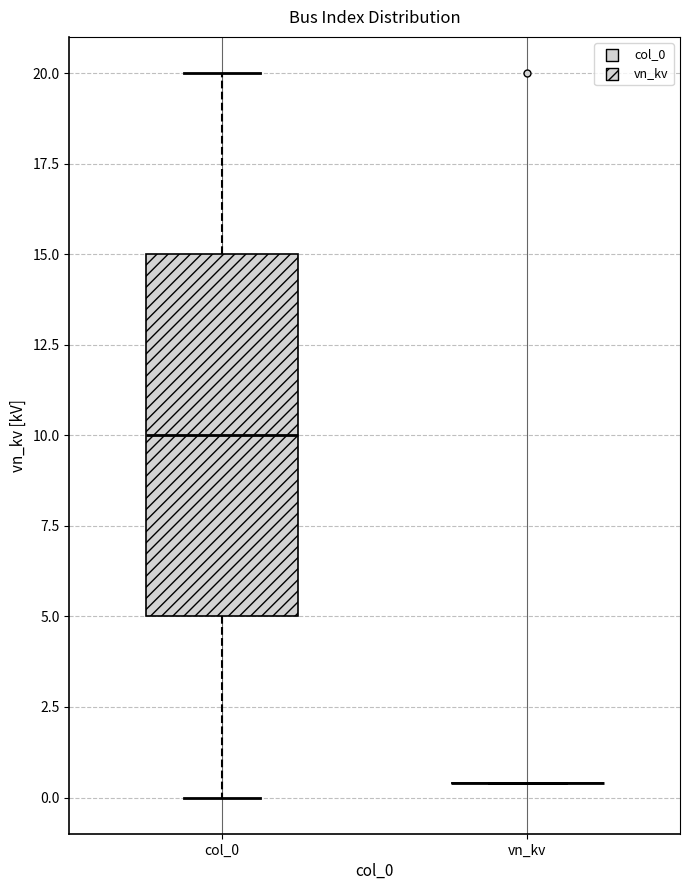

Reading left to right, transcribe this box plot: for each box, give where its median line is, the range the box spans, and where its two whiskers end, as read against the y-axis. The values are not printed on the chart, so give them approximately, as read against the axis.

col_0: median 10.0, box 5.0 to 15.0, whiskers 0.0 to 20.0
vn_kv: box collapsed to a line at 0.5, whiskers 0.5 to 0.5